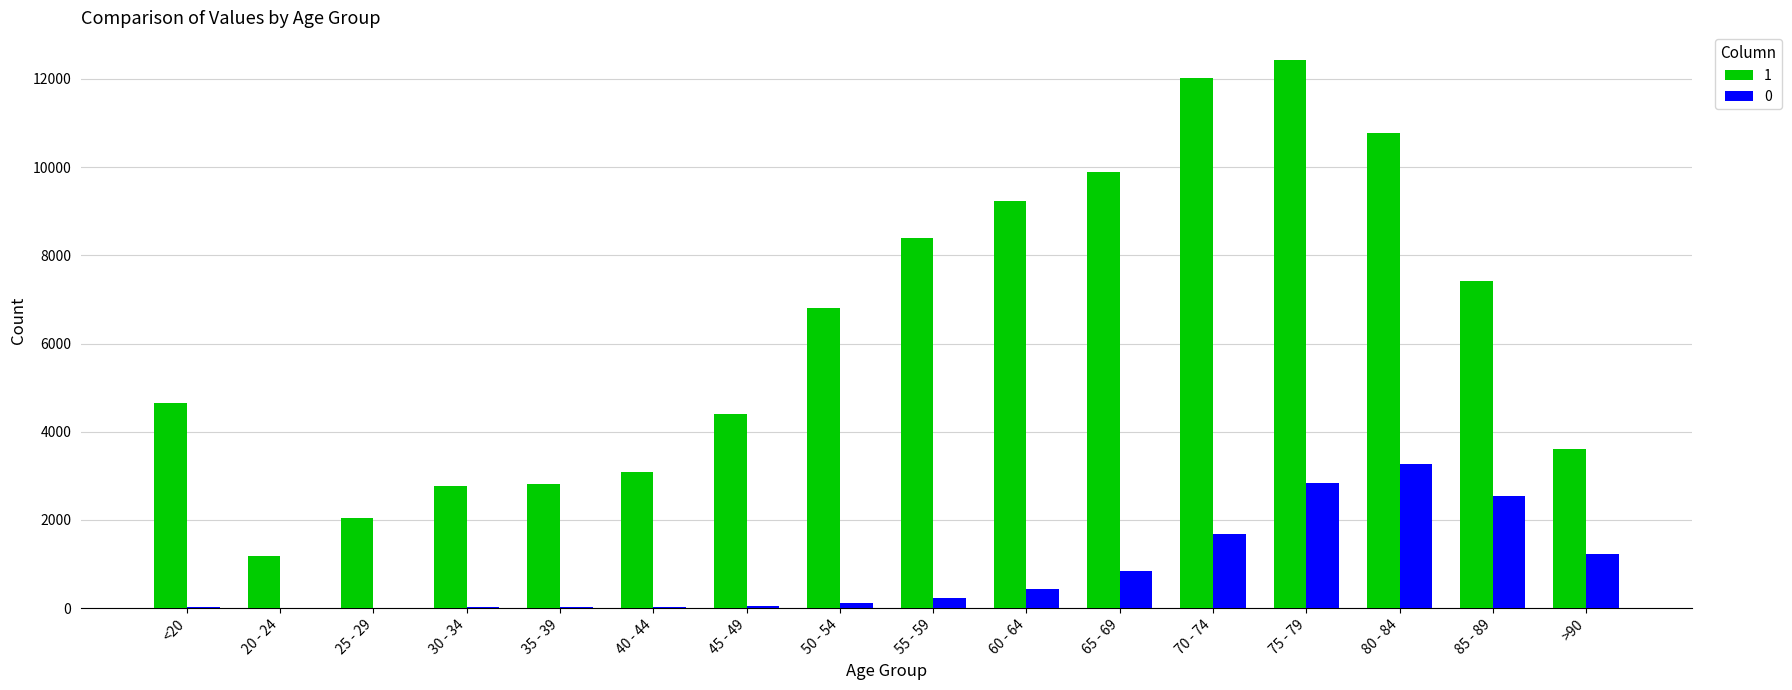

What is the total value across all series at 75 - 79?

15282